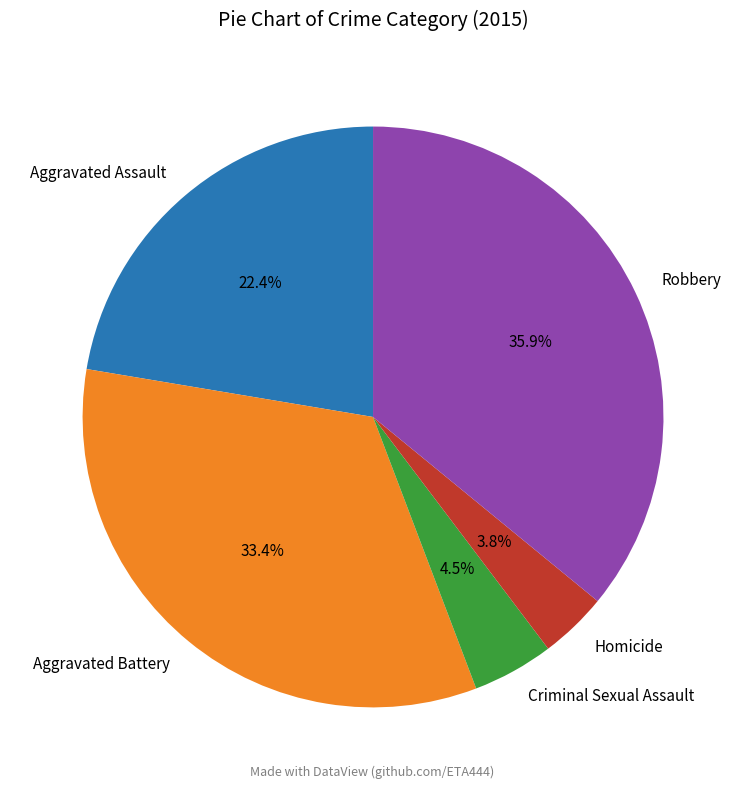

Between Robbery and Aggravated Assault, which is larger?

Robbery